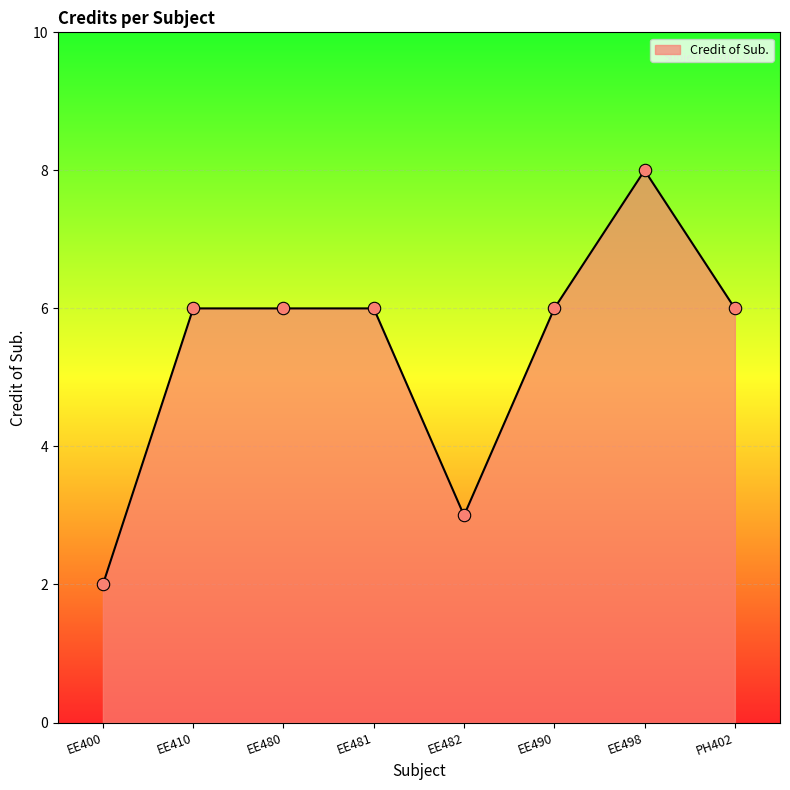

What is the change in value from EE400 to EE490?

+4